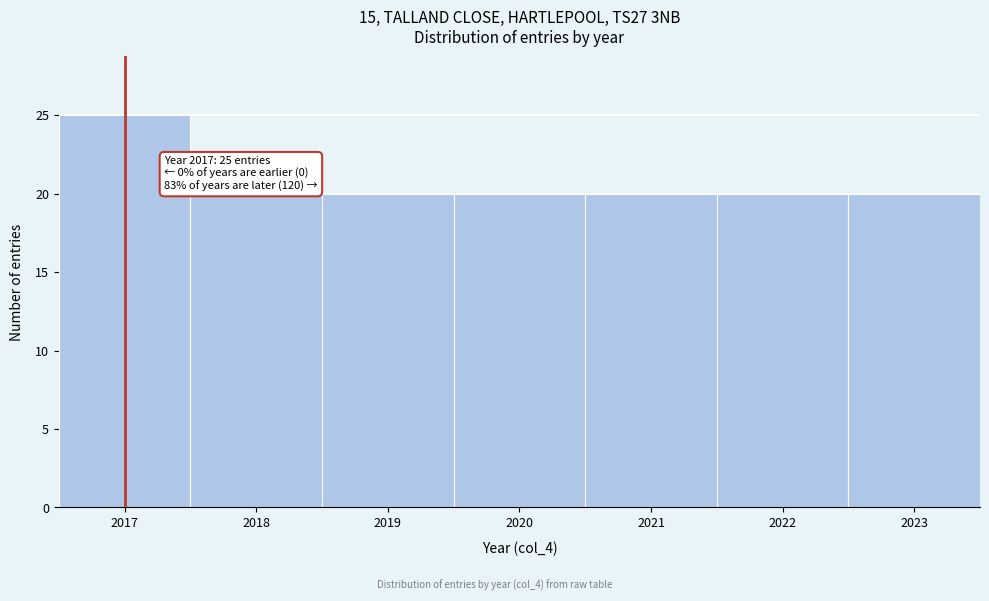

Which range on the x-axis has the tallest bar?

2016.5 to 2017.5